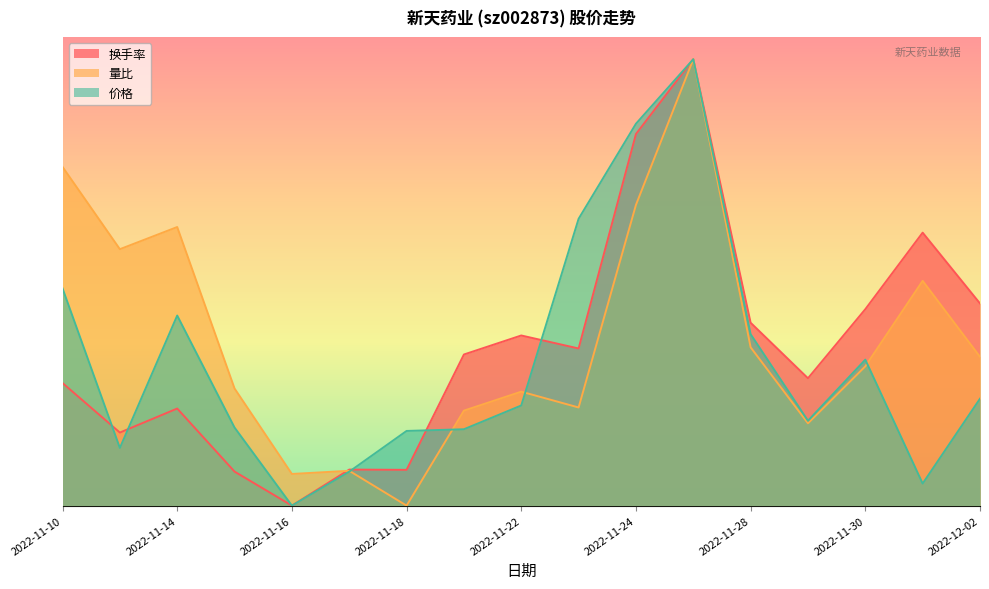

What are all the series names shown in the legend?

换手率, 量比, 价格